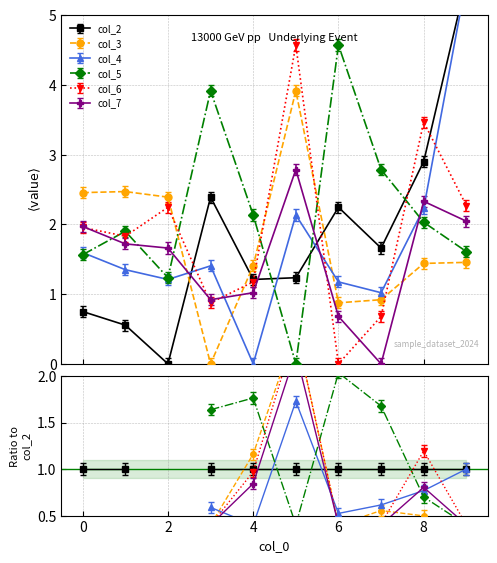

Between 1 and 3, which series saw the biggest shift?

col_3